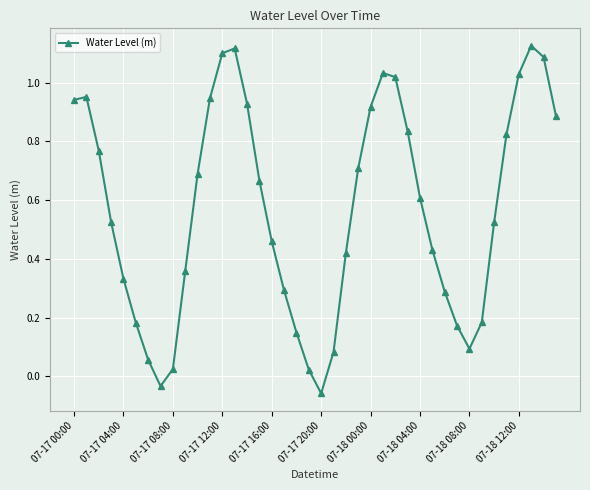

True or false: the data has more than 0 interior local peaks.

True